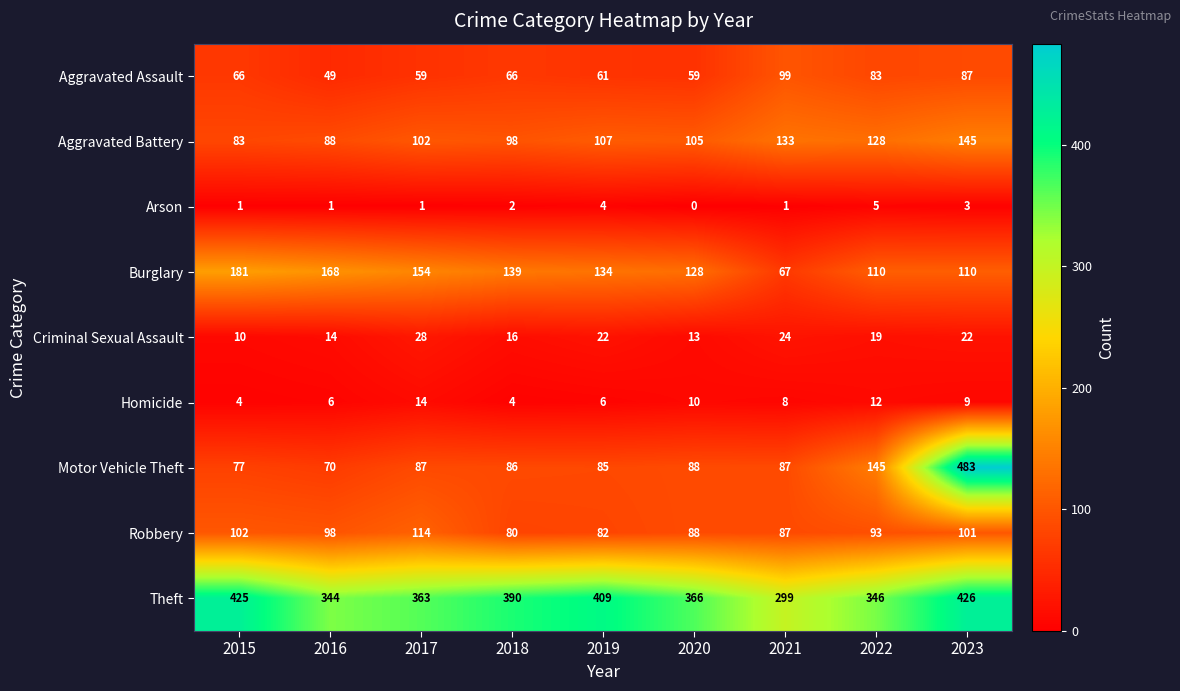

What is the total value across all series at 2015?

949